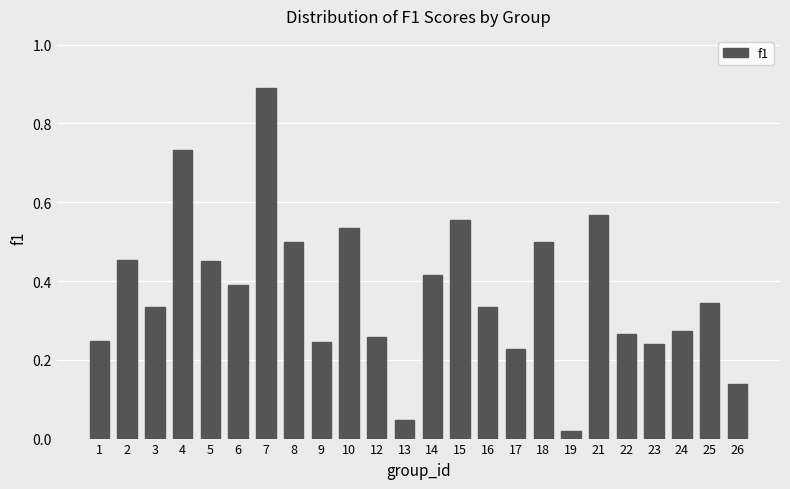

What is the change in value from 14 to 15?

+0.1